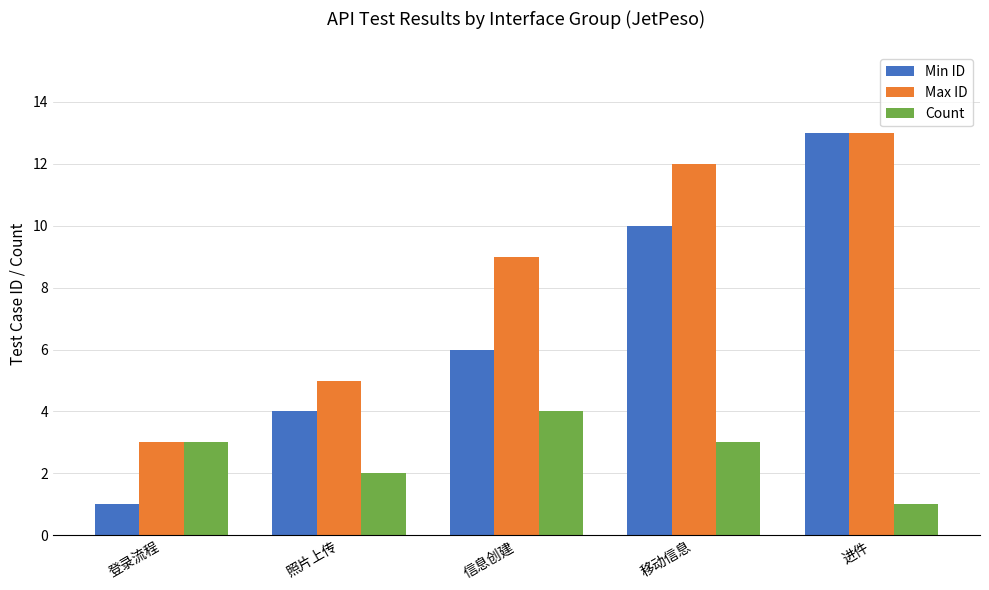

Which series has the largest total across all categories?

Max ID